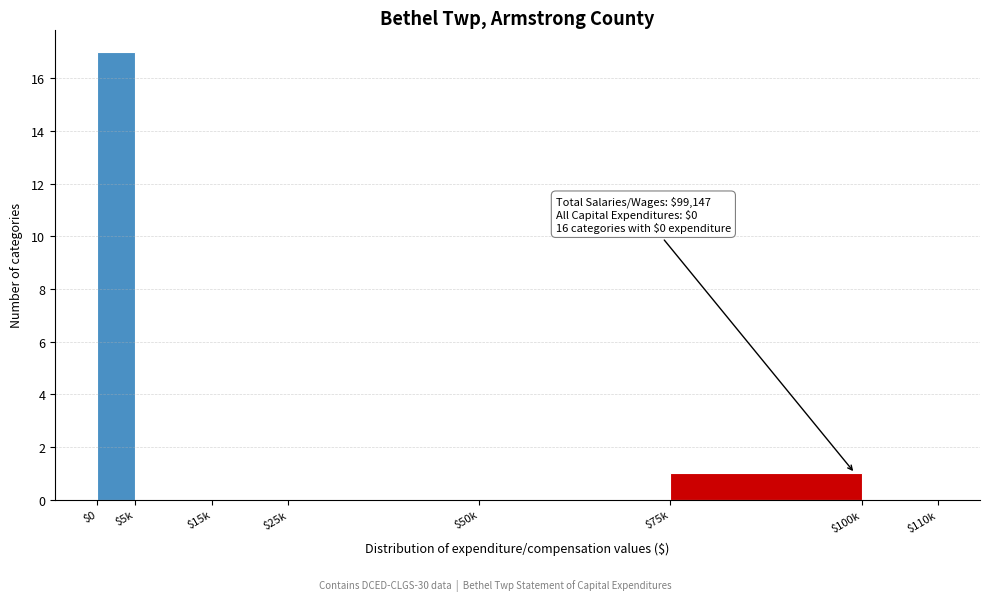

What is the greatest value displayed?

17